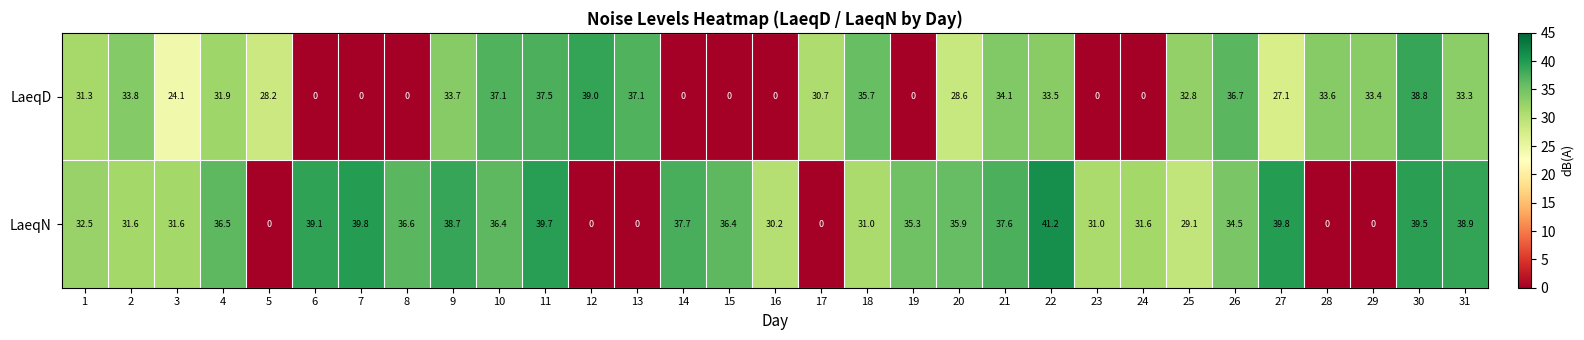

How many values in the LaeqN series exceed 35?

16